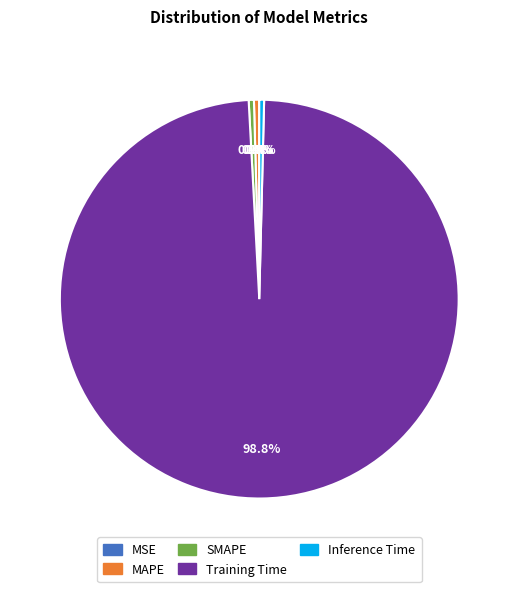

Is there a majority slice in this chart?

Yes